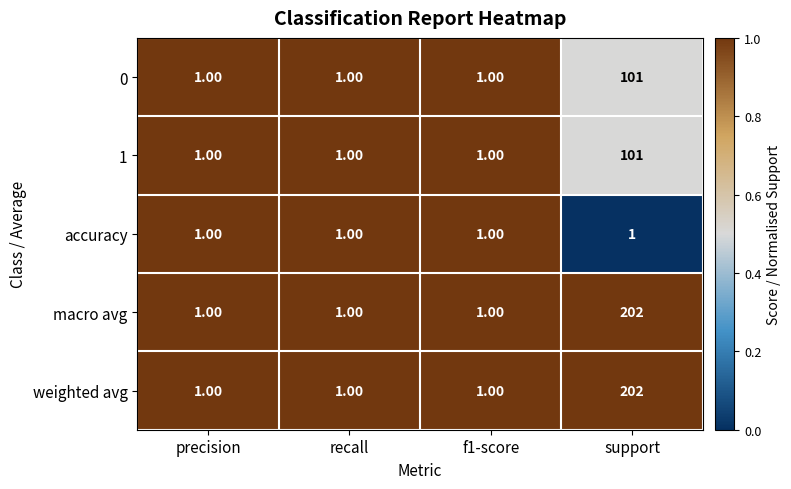

How many distinct data groups are displayed?

5